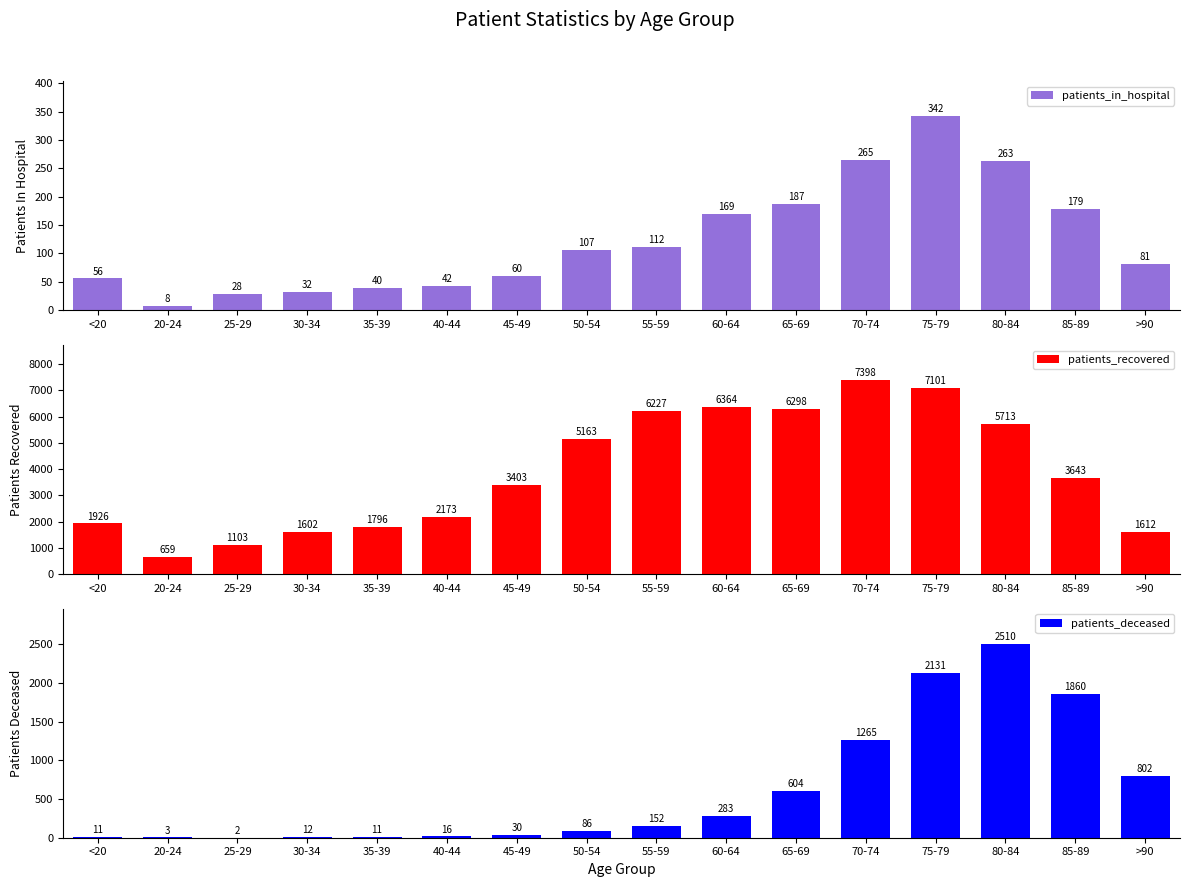

What is the difference between the patients_recovered values at 75-79 and 55-59?

874